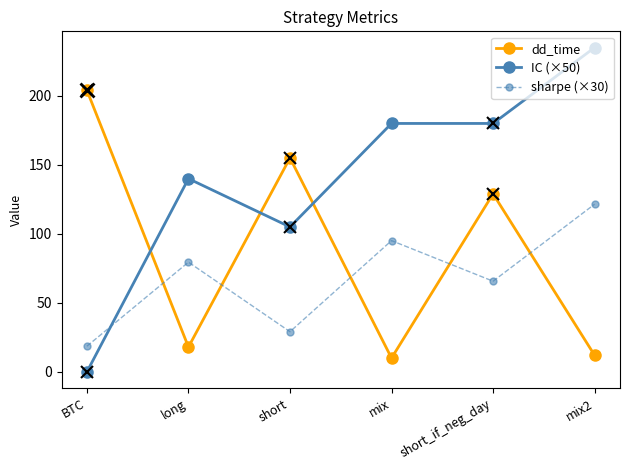

True or false: IC (×50) and sharpe (×30) intersect in this chart.

True